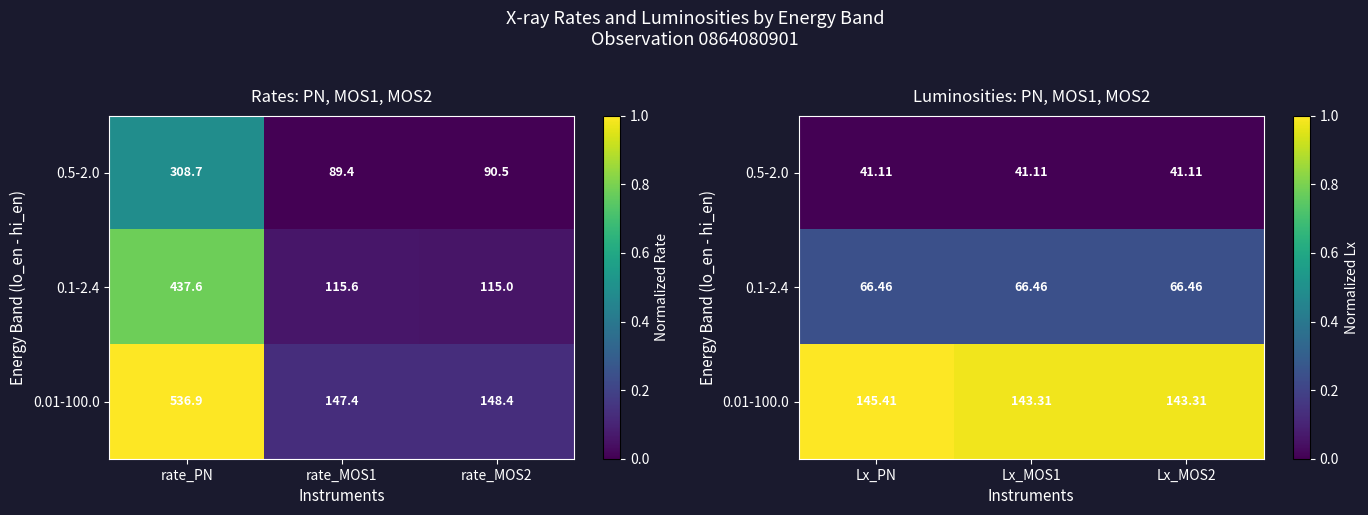

List the series in order of their peak value, lowest first.

0.5-2.0, 0.1-2.4, 0.01-100.0